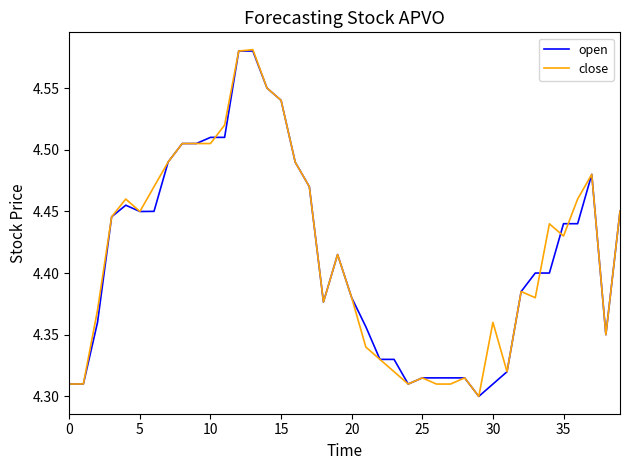

True or false: close has more than 2 points higher than both neighbors.

True